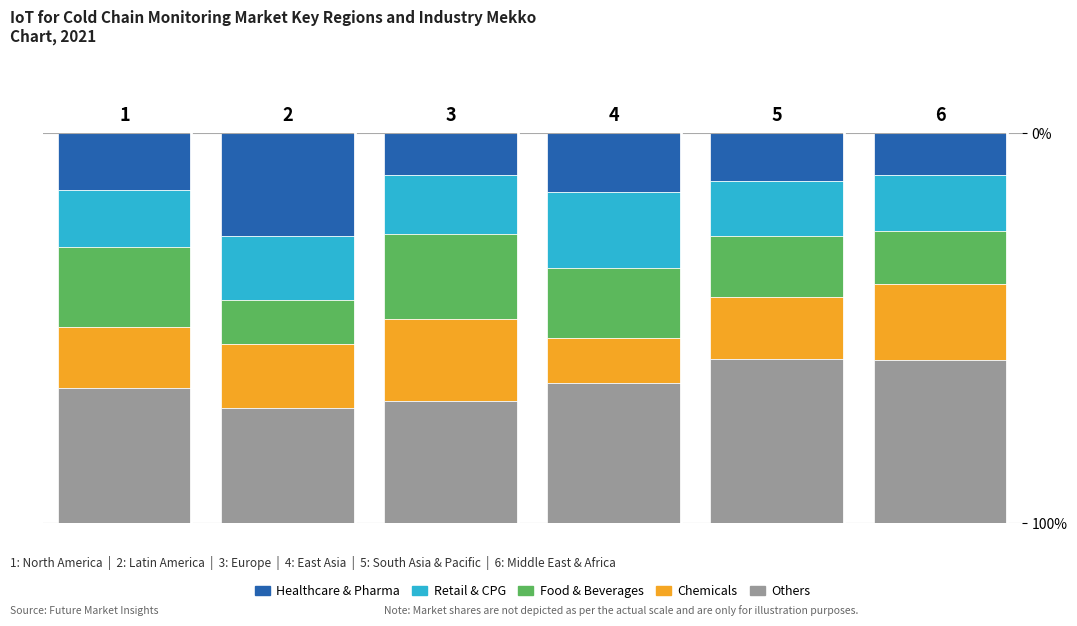

Reading left to right, what are the values for Healthcare & Pharma?

1=14.7	2=26.3	3=10.7	4=15.2	5=12.3	6=10.7